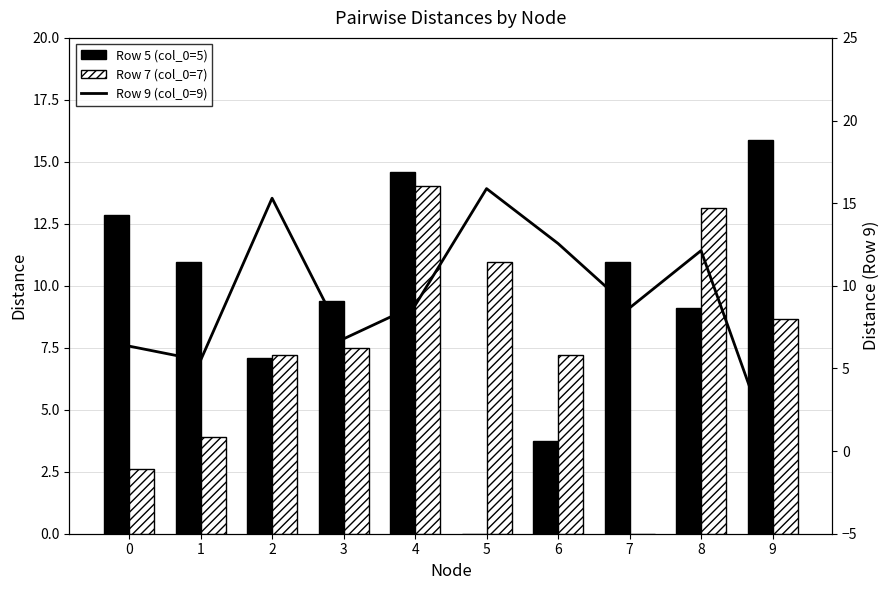

What are all the series names shown in the legend?

Row 5 (col_0=5), Row 7 (col_0=7), Row 9 (col_0=9)